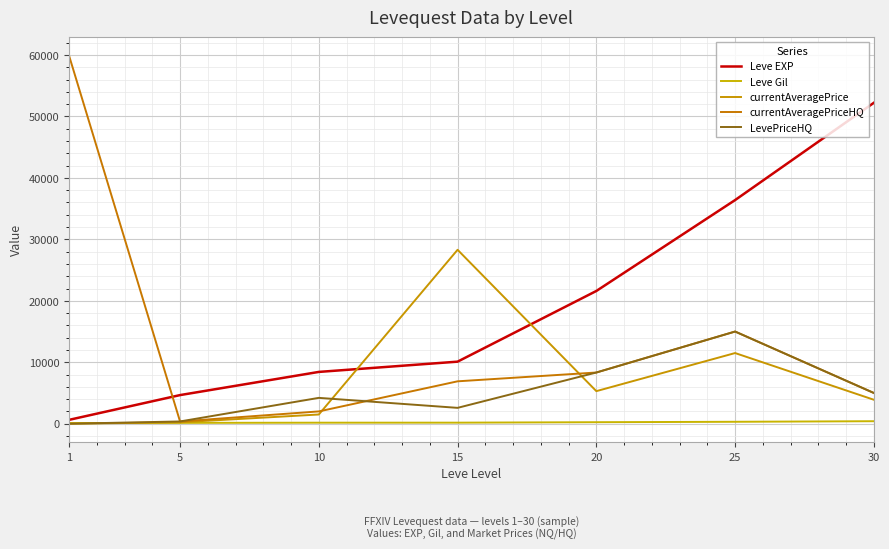

What are all the series names shown in the legend?

Leve EXP, Leve Gil, currentAveragePrice, currentAveragePriceHQ, LevePriceHQ